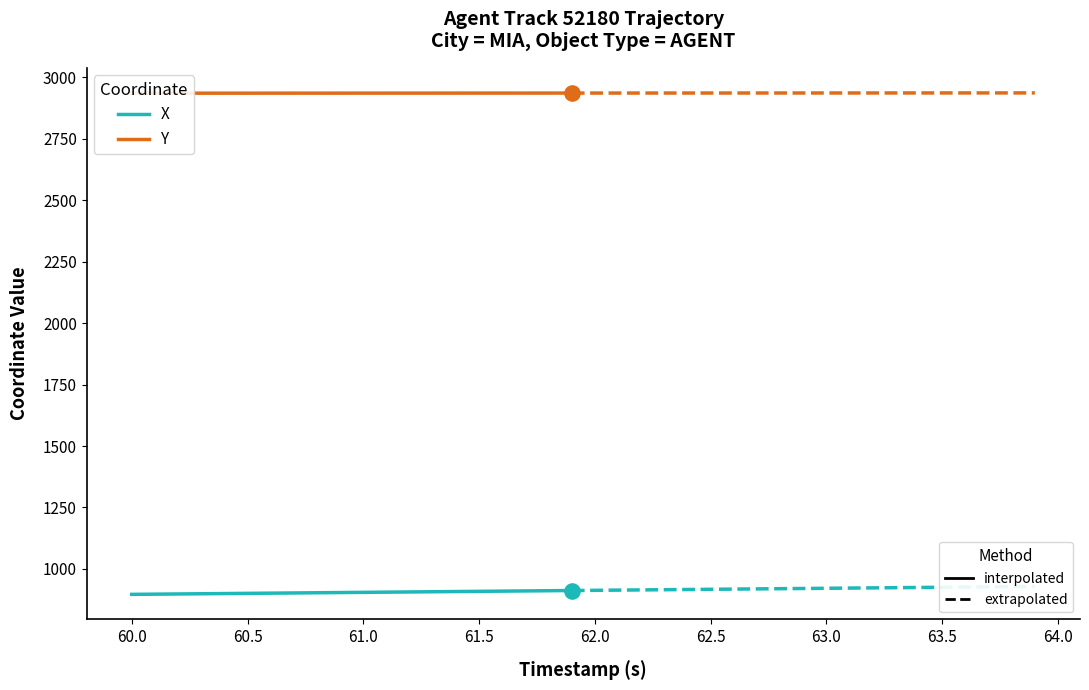

Which series has the widest spread of Y values?

X